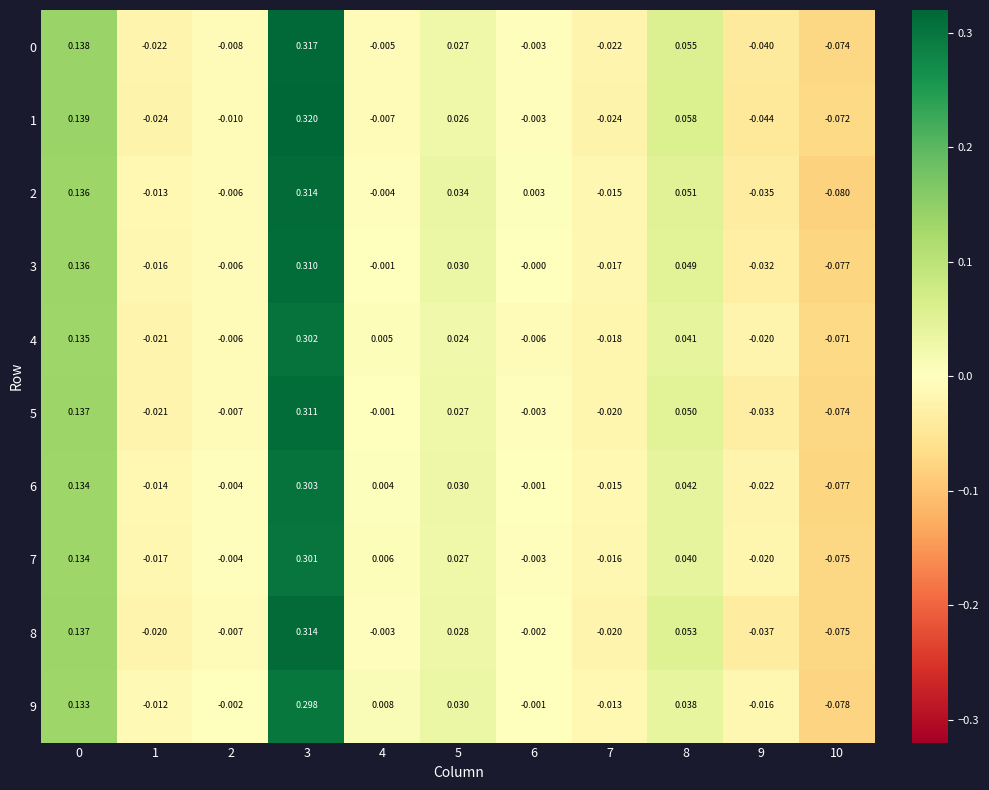

Is the value of 9 at 3 greater than the value of 0 at 3?

No